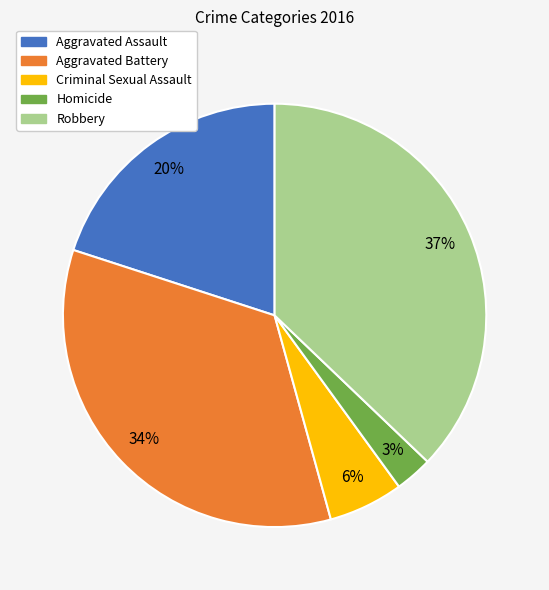

What is the ratio of the value at Aggravated Battery to the value at Robbery?

0.9